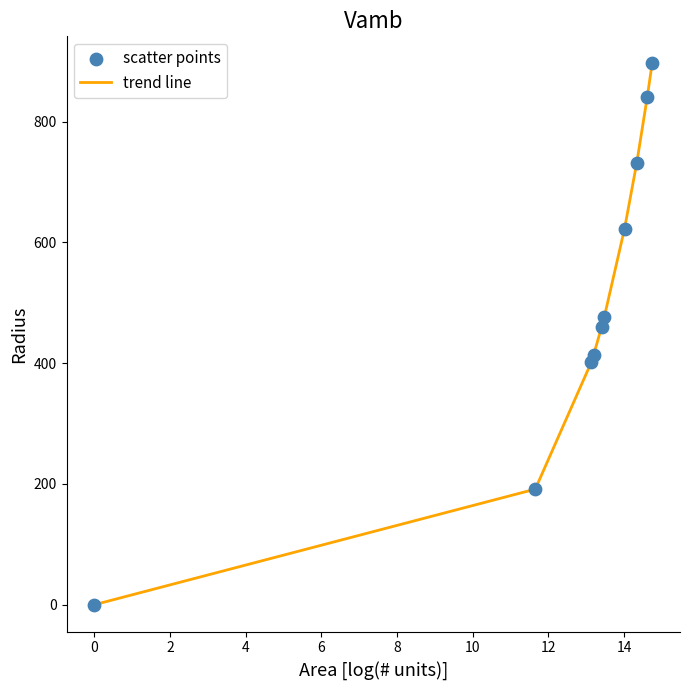

What is the difference between the maximum and minimum values?

896.3